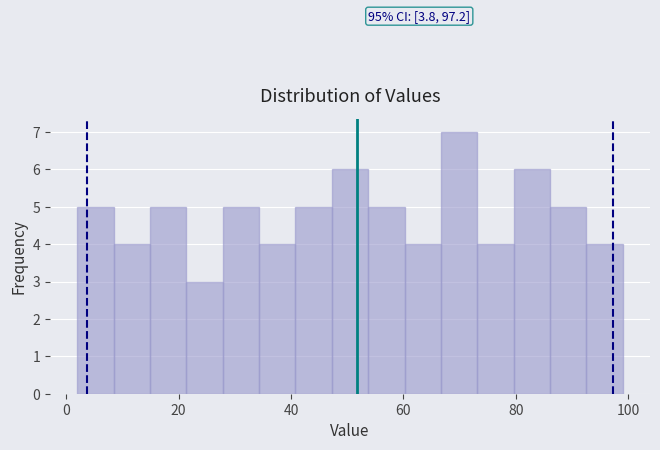

Around what value on the x-axis is the tallest bar? Give the approximate position of its centre, as read against the axis.

70